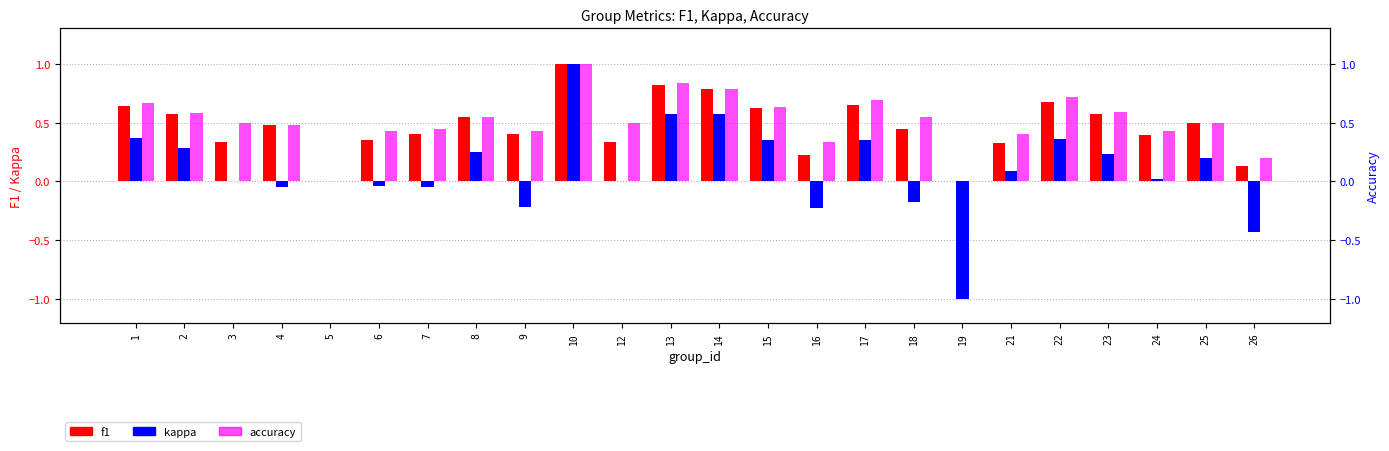

What is the difference between the second highest and second lowest values in the kappa series?

1.0